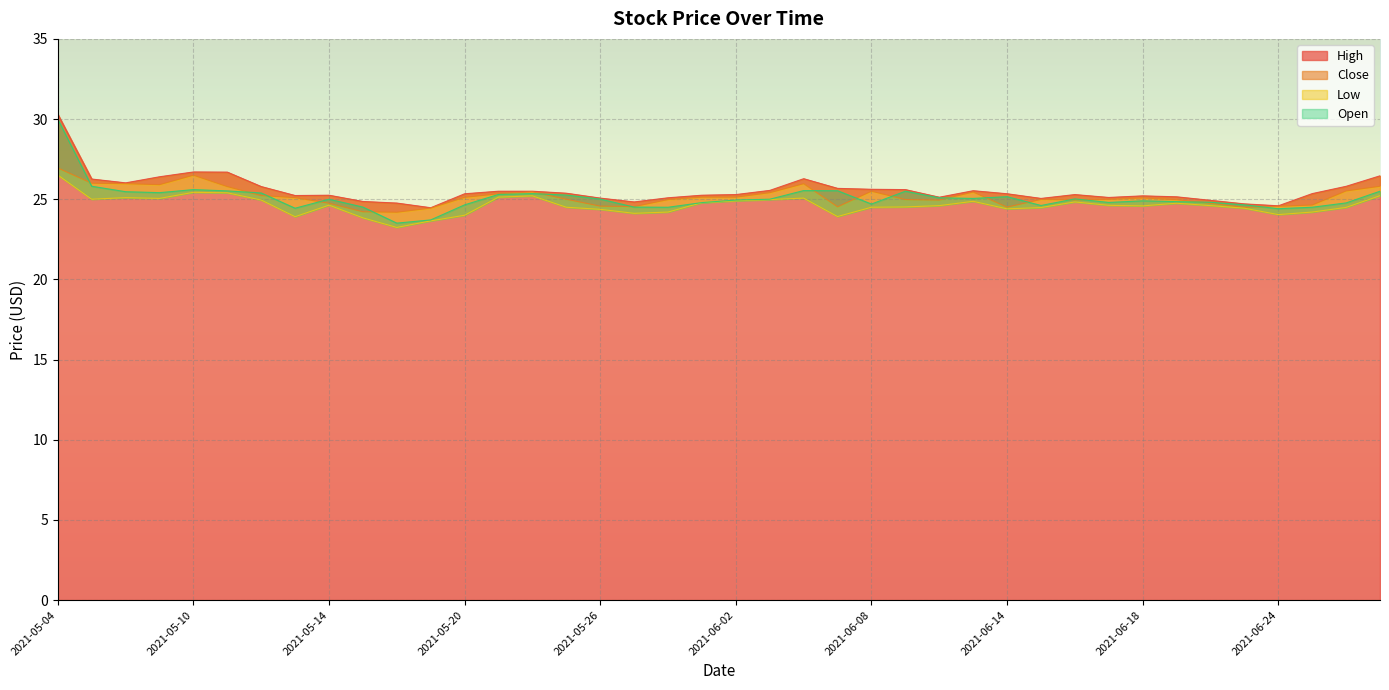

In Open, how many points are higher than both neighbors (excluding endpoints)?

8